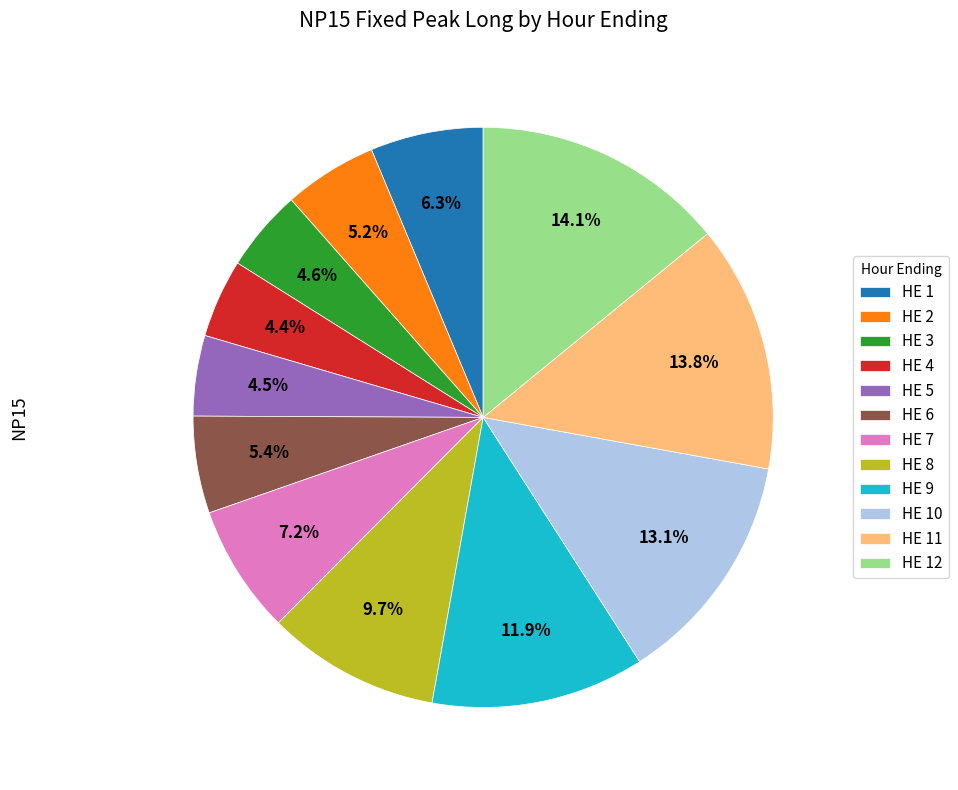

To the nearest percent, what percentage of the pie is HE 7?

7%